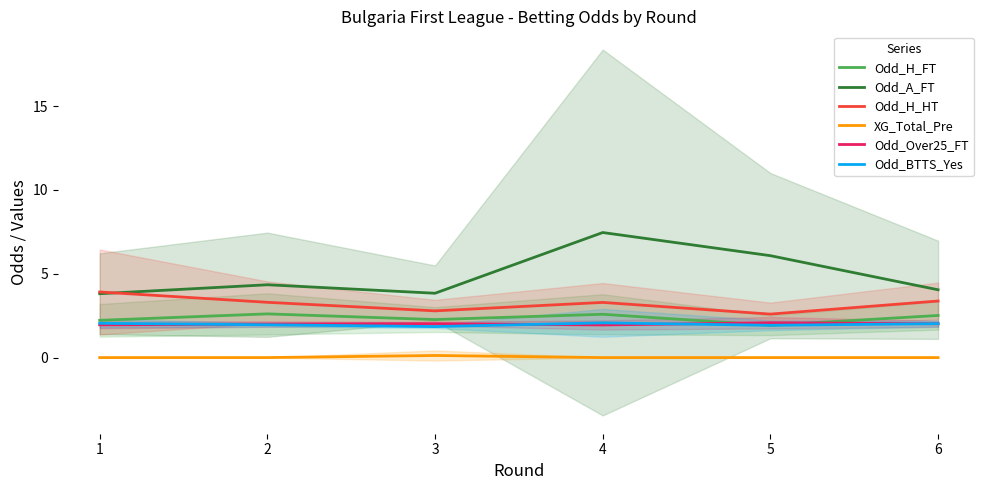

Which series has the widest spread of values?

Odd_A_FT